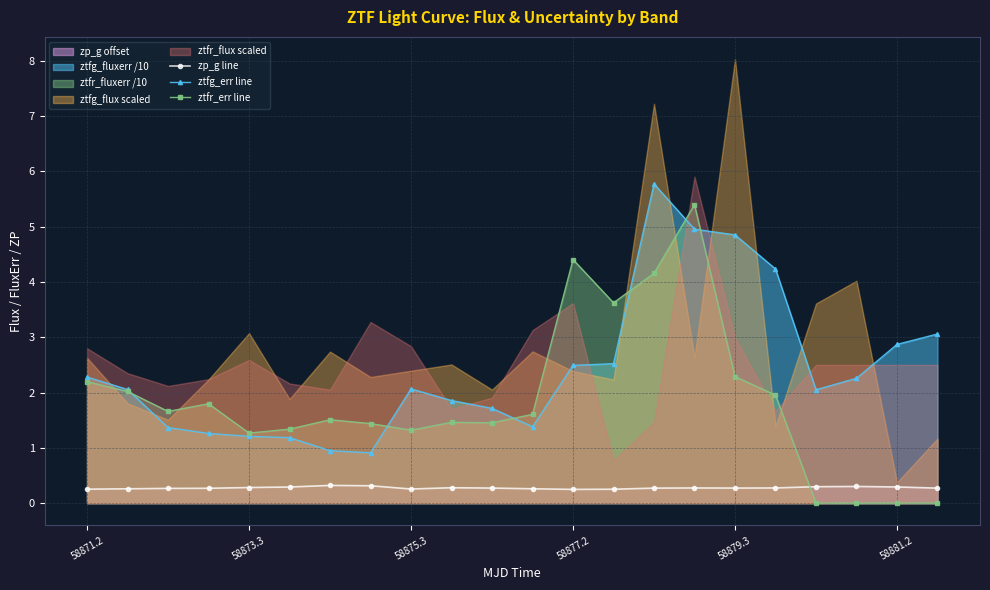

What position from the left is 14?

15